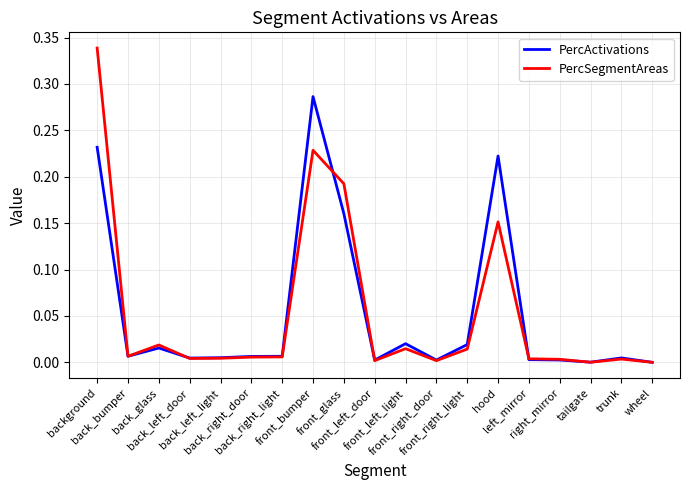

Which series has the largest range (max minus min)?

PercSegmentAreas